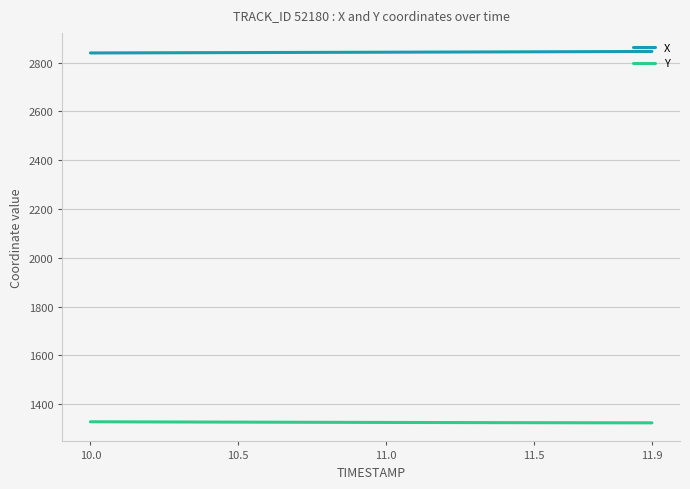

True or false: X and Y cross at least once.

False